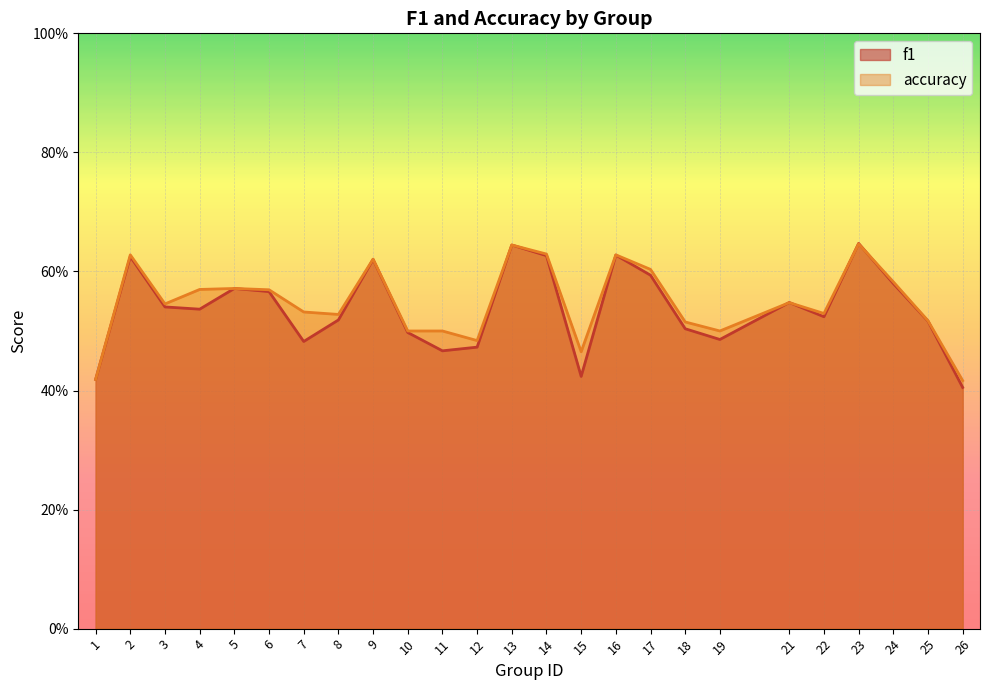

What is the difference between the maximum and minimum values in the f1 series?

0.2